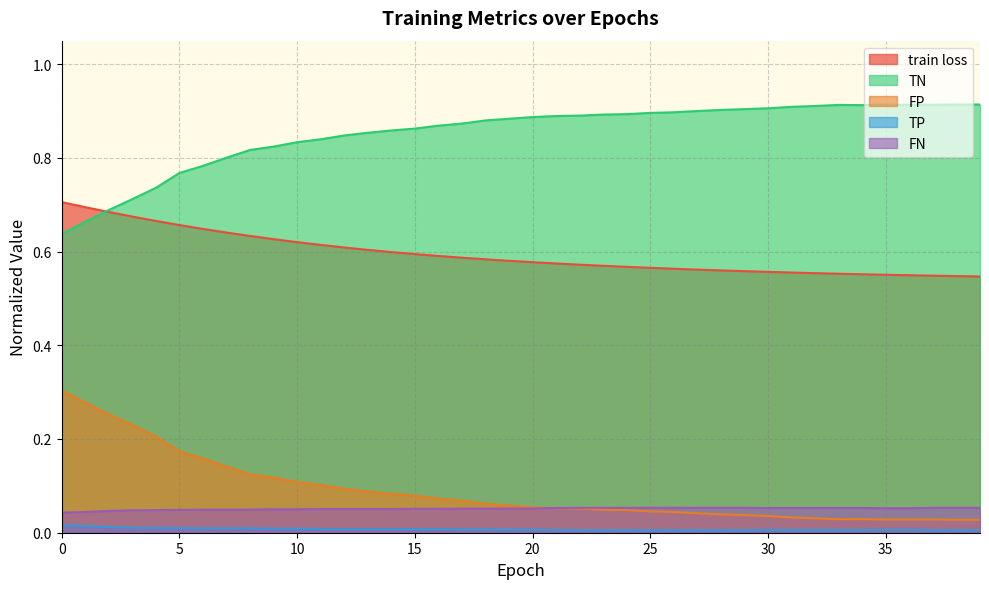

Which series has the widest spread of values?

FP